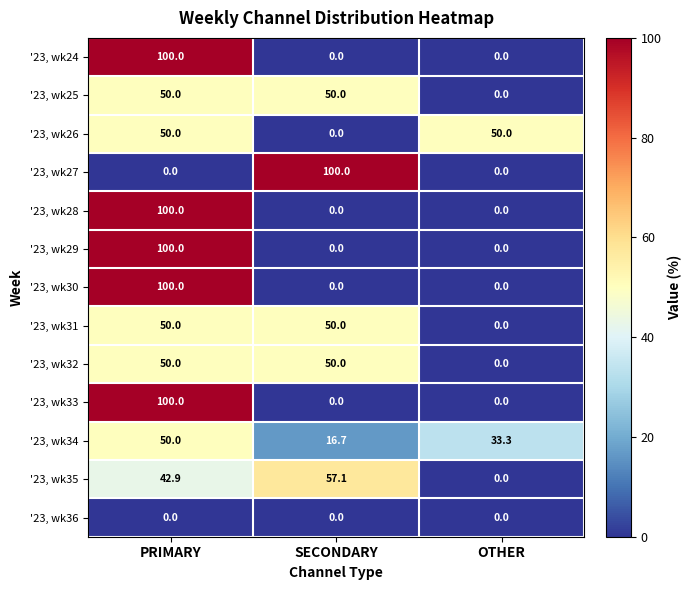

What is the difference between the highest and lowest values at PRIMARY?

100.0